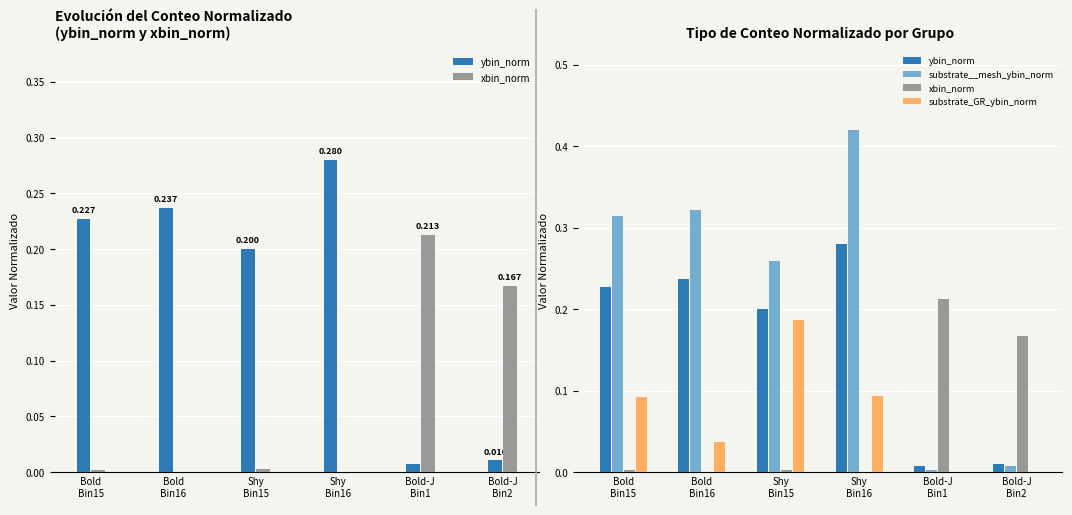

What is the value of the substrate_GR_ybin_norm bar at the 1st from the left?

0.1